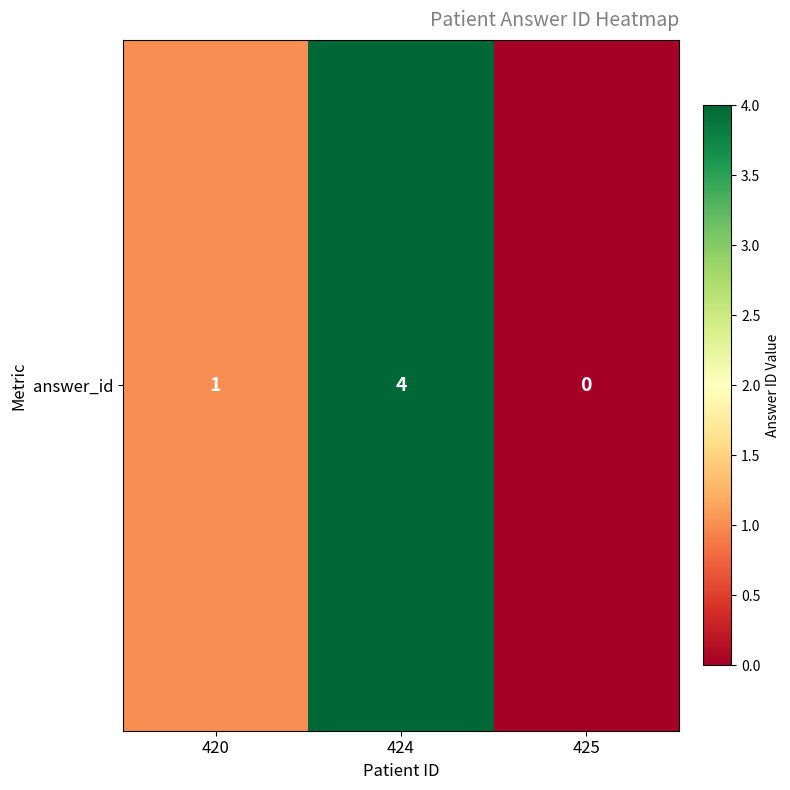

Reading left to right, what are all the values shown in this chart?

420=1	424=4	425=0